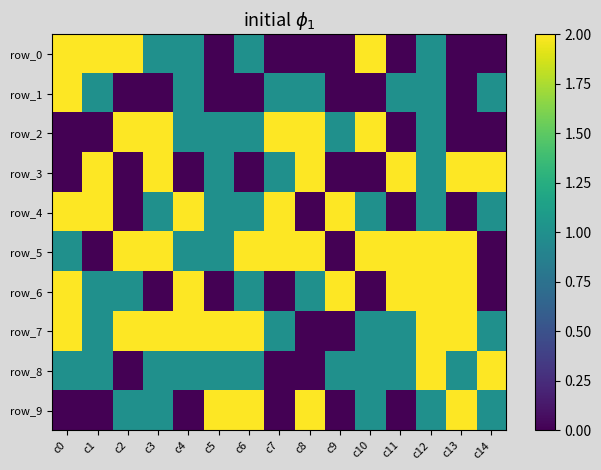

How many values in the row_2 series are below 1?

5